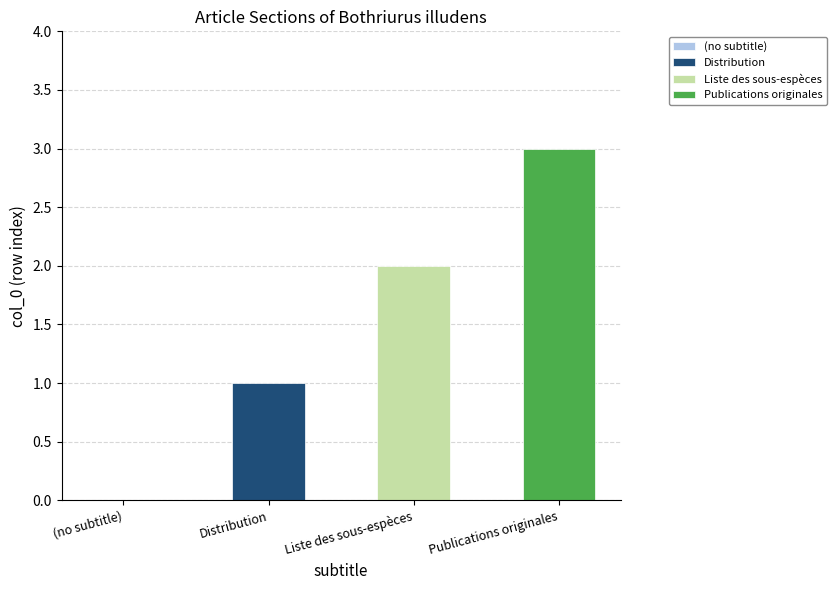

Between Distribution and Liste des sous-espèces, which is larger?

Liste des sous-espèces